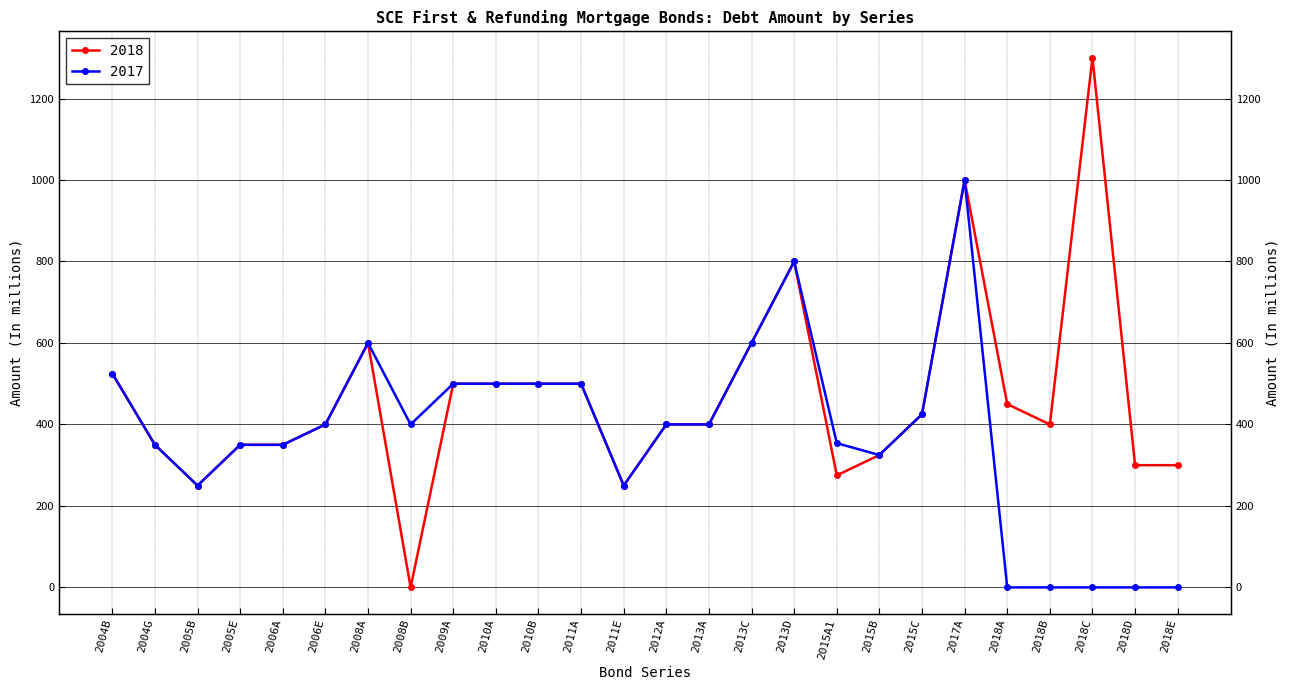

What position from the right is 2018A?

5